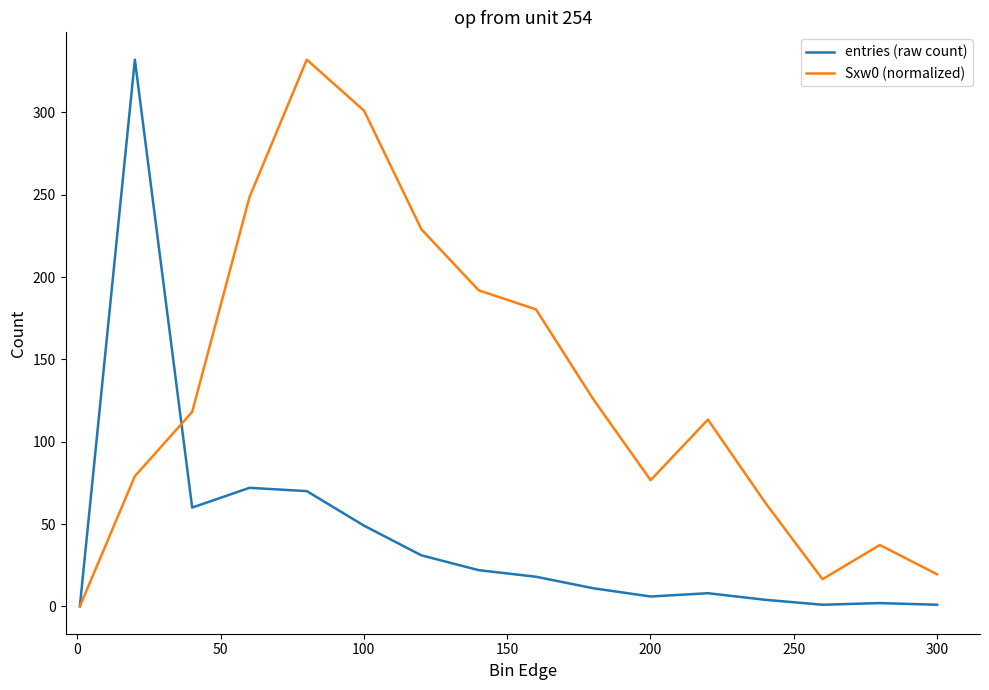

What are all the series names shown in the legend?

entries (raw count), Sxw0 (normalized)